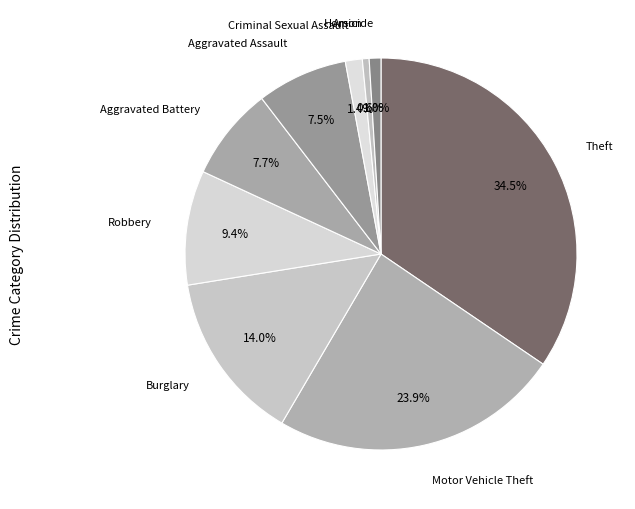

How many slices are in this pie chart?

9